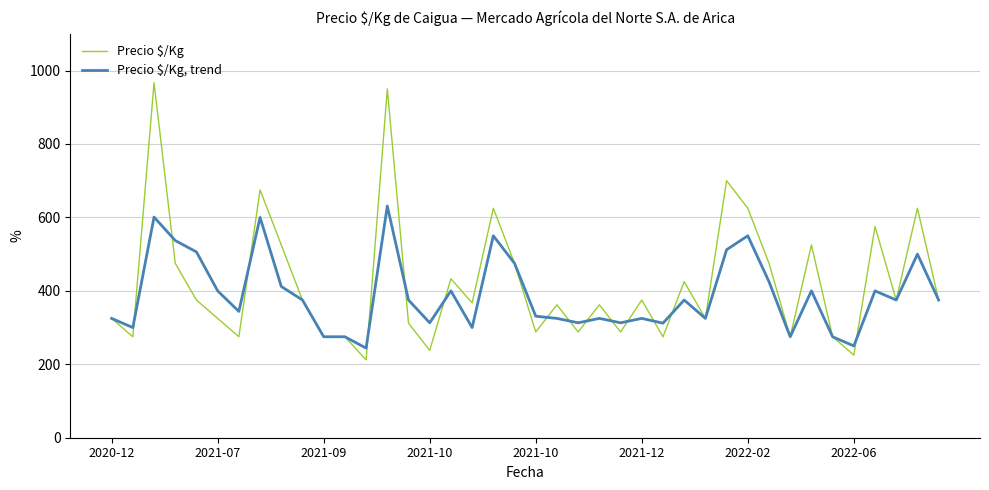

True or false: Precio $/Kg has more than 0 points higher than both neighbors.

True